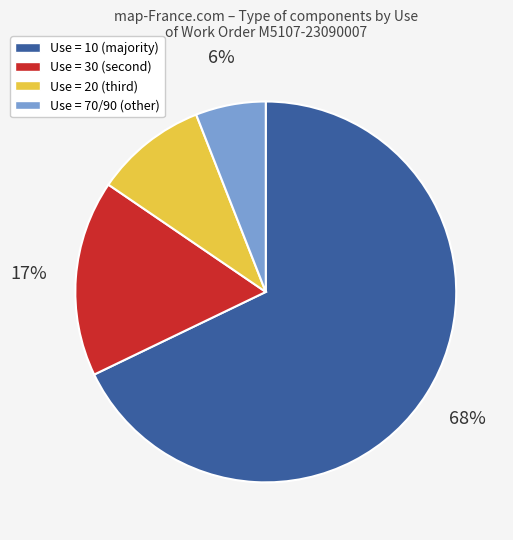

To the nearest percent, what is the average slice percentage?

25%